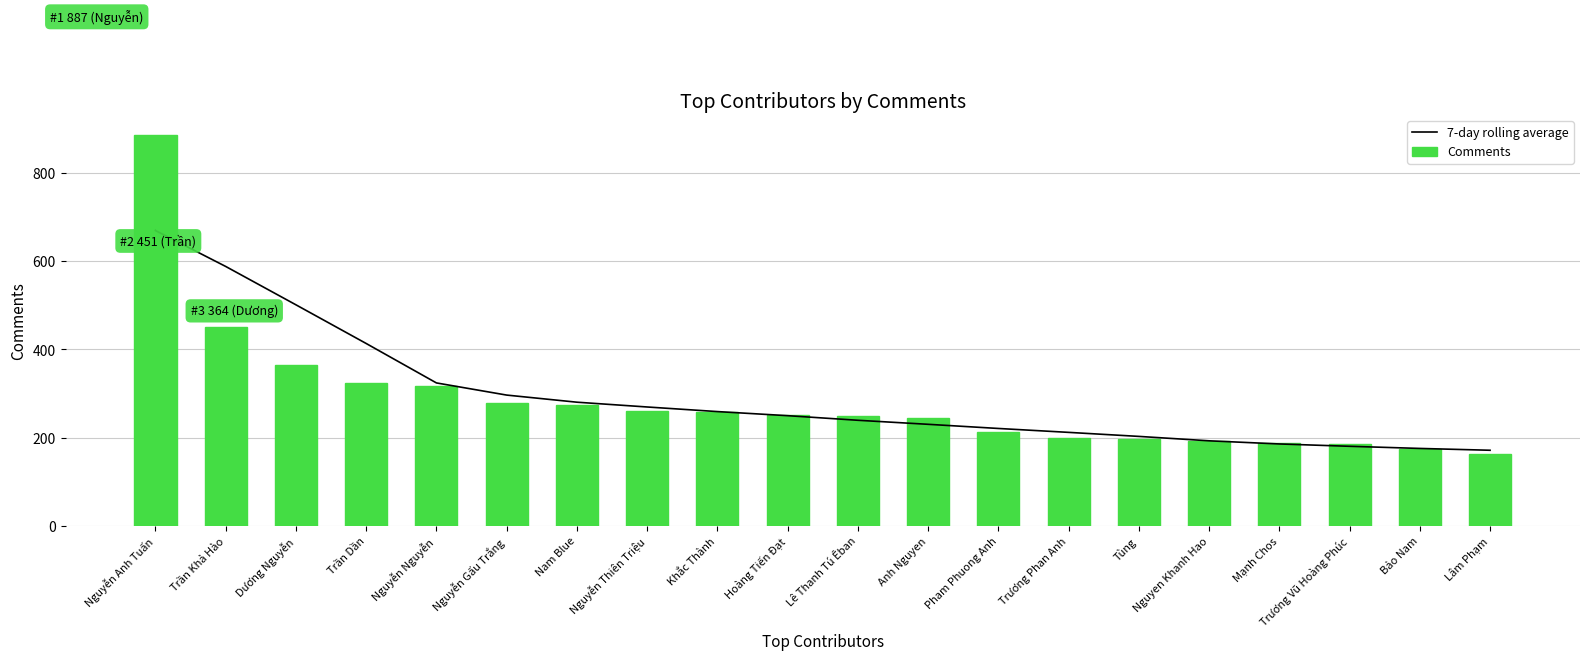

Where does the 7-day rolling average series first go above 249?

Nguyễn Anh Tuấn